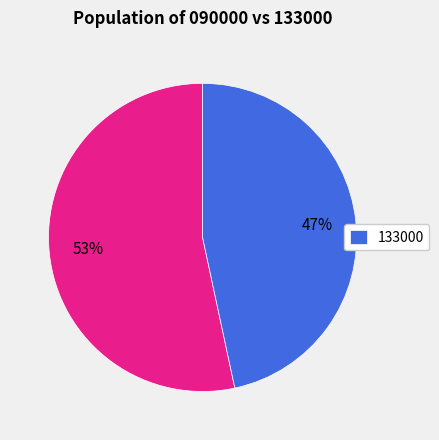

To the nearest percent, what is the average slice percentage?

50%